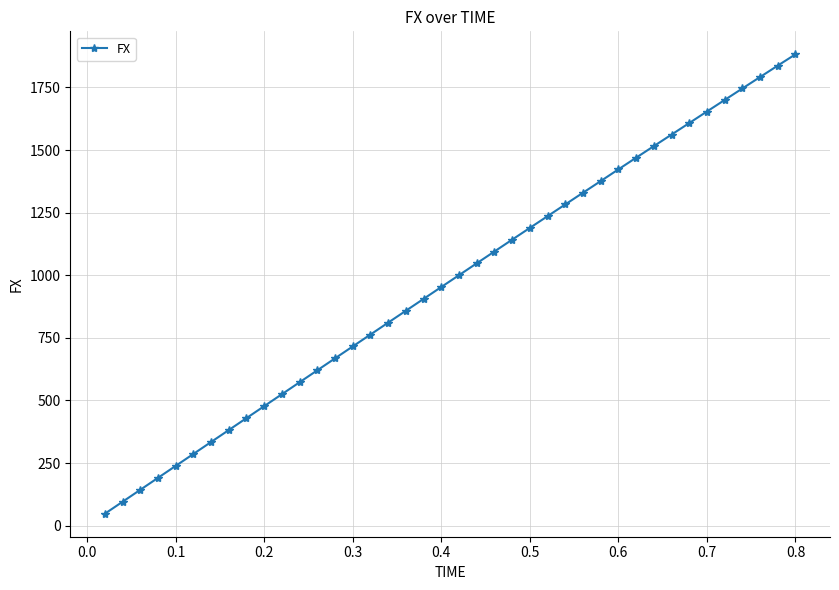

What is the difference between the maximum and minimum values?

1834.5